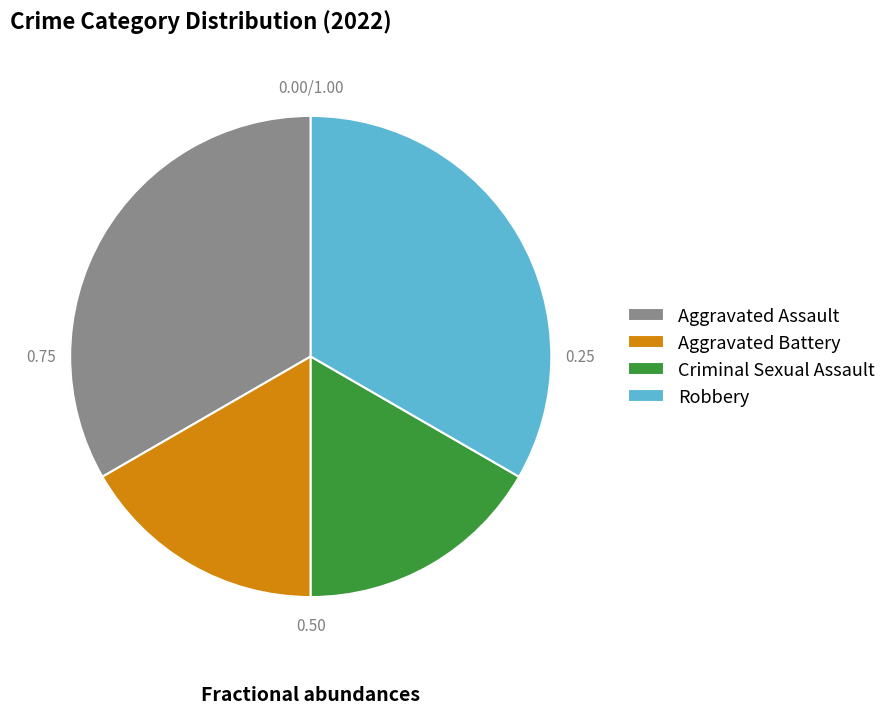

Which category has the biggest portion of the pie?

Aggravated Assault